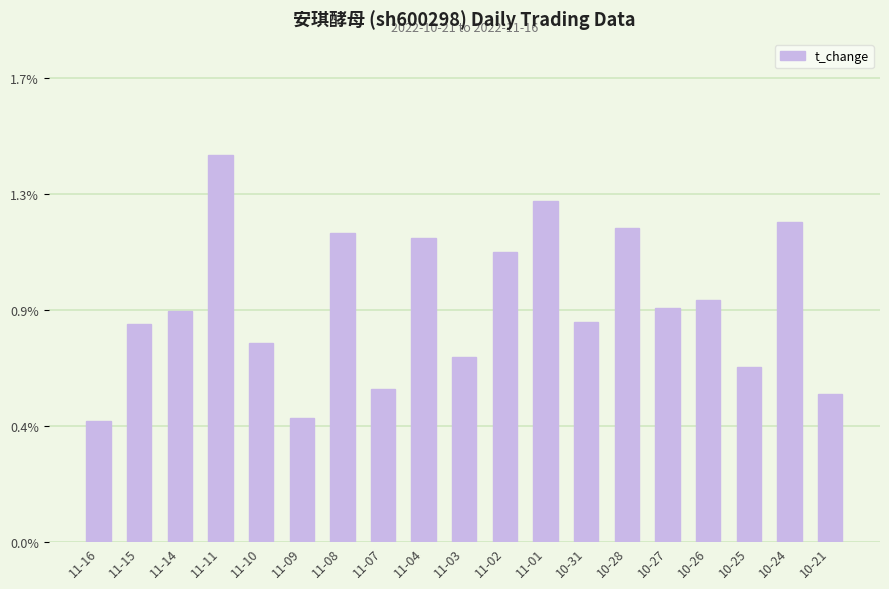

Are the bars horizontal?

No